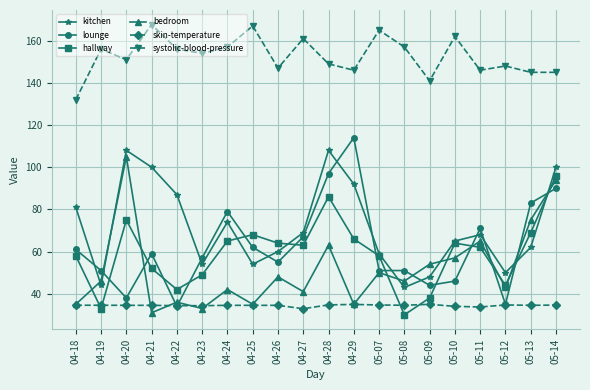

What is the sum of the bedroom values at 04-27 and 04-24?

83.0